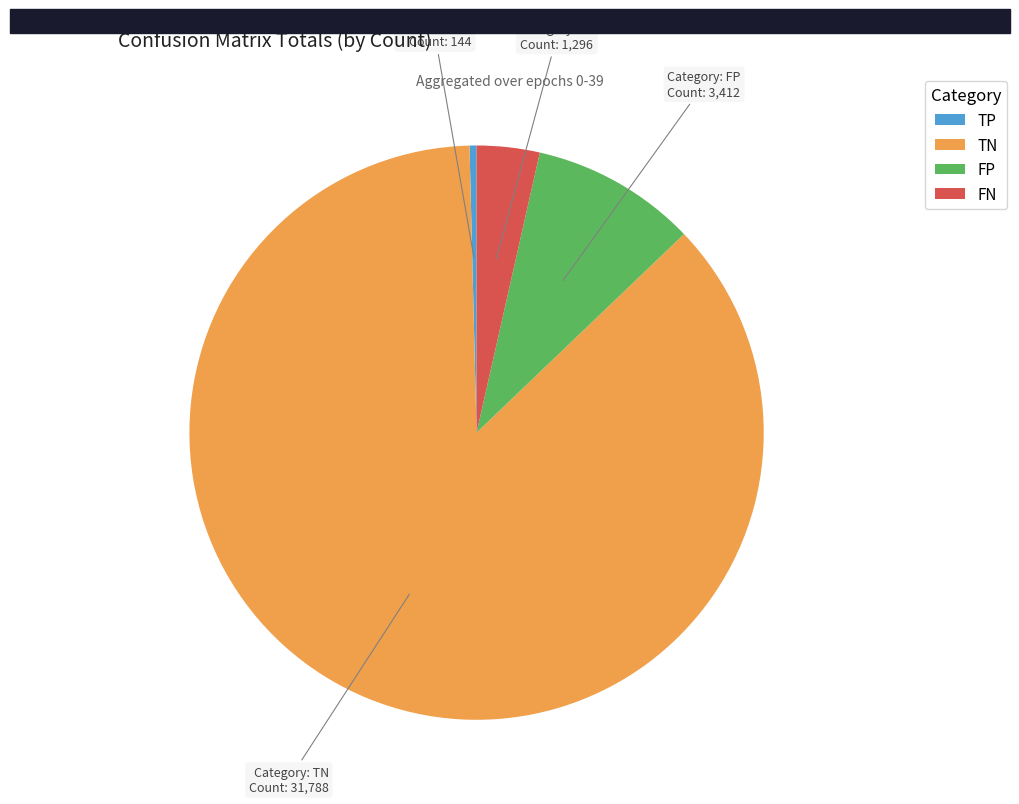

Between TP and FN, which is larger?

FN